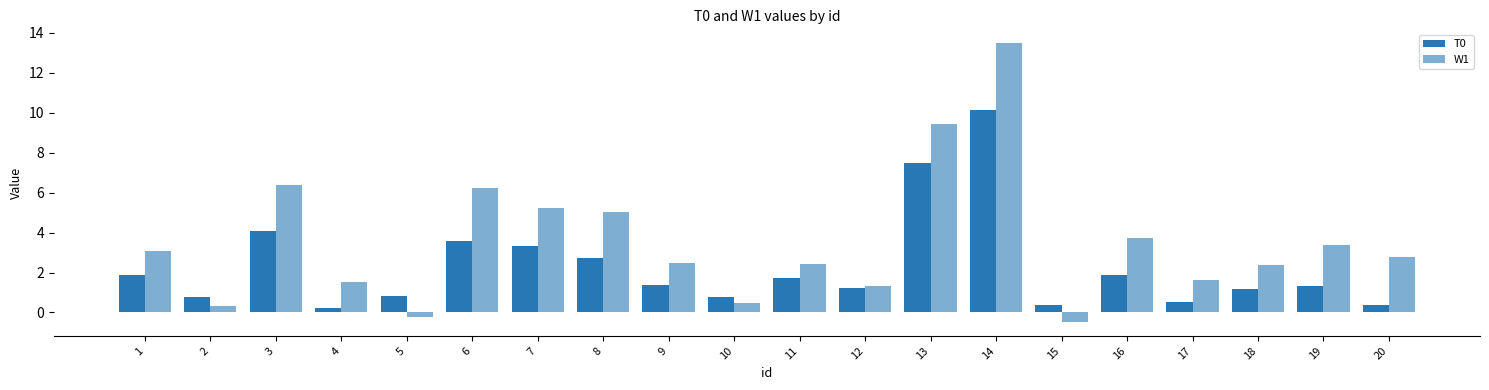

Which series has the largest total across all categories?

W1